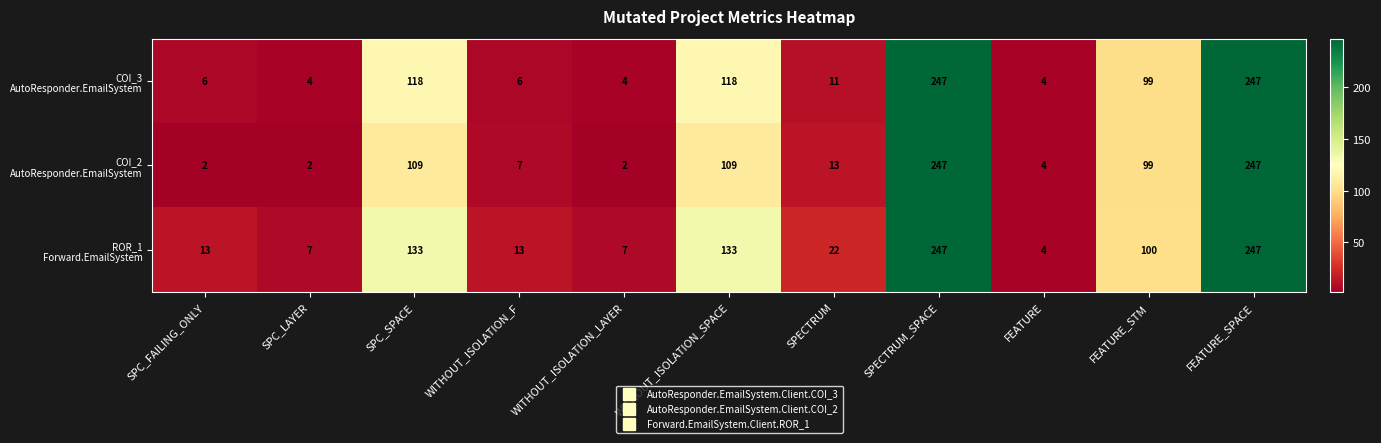

What is the total value across all series at SPC_SPACE?

360